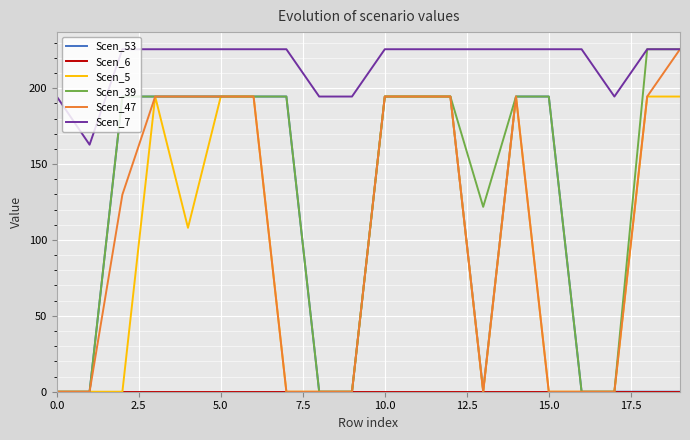

Which series has the largest total across all categories?

Scen_7